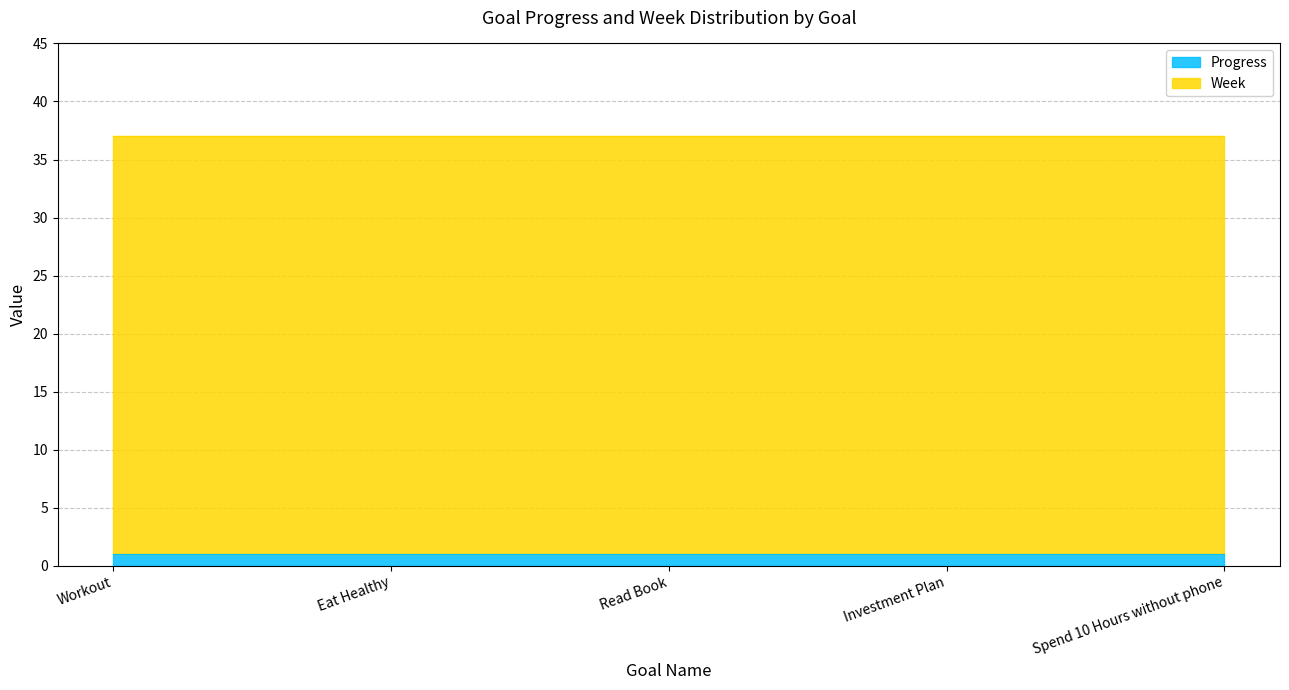

At which label is Progress closest to 1?

Workout